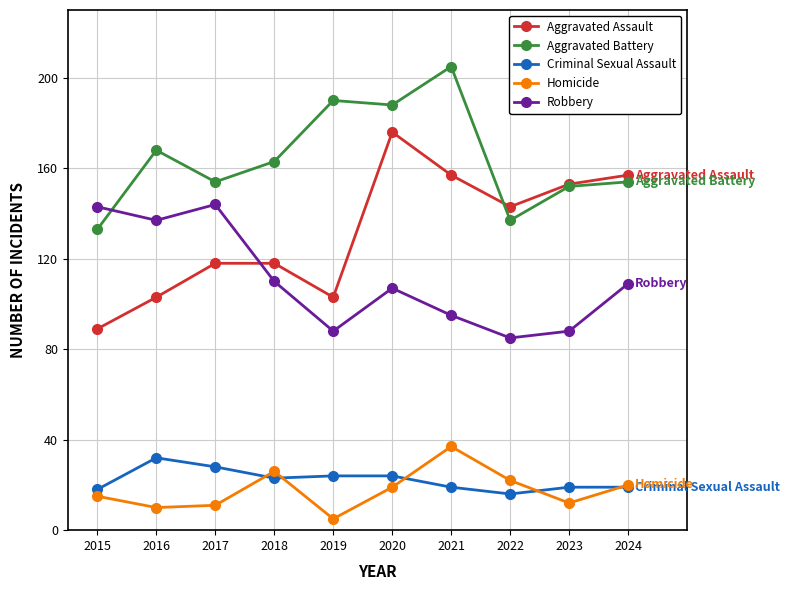

True or false: Robbery and Homicide cross at least once.

False